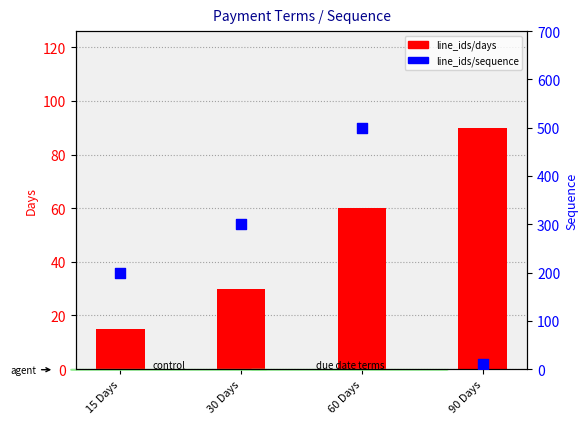

Which series has the largest total across all categories?

line_ids/sequence